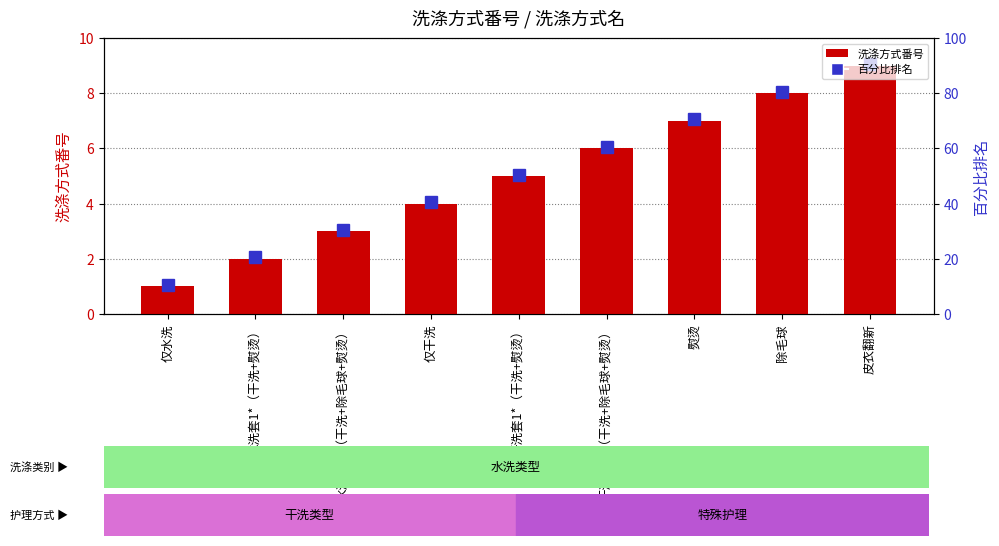

Reading left to right, list all the values displayed in this chart.

仅水洗=1	水洗套1*（干洗+熨烫）=2	水洗套2*（干洗+除毛球+熨烫）=3	仅干洗=4	干洗套1*（干洗+熨烫）=5	干洗套2*（干洗+除毛球+熨烫）=6	熨烫=7	除毛球=8	皮衣翻新=9